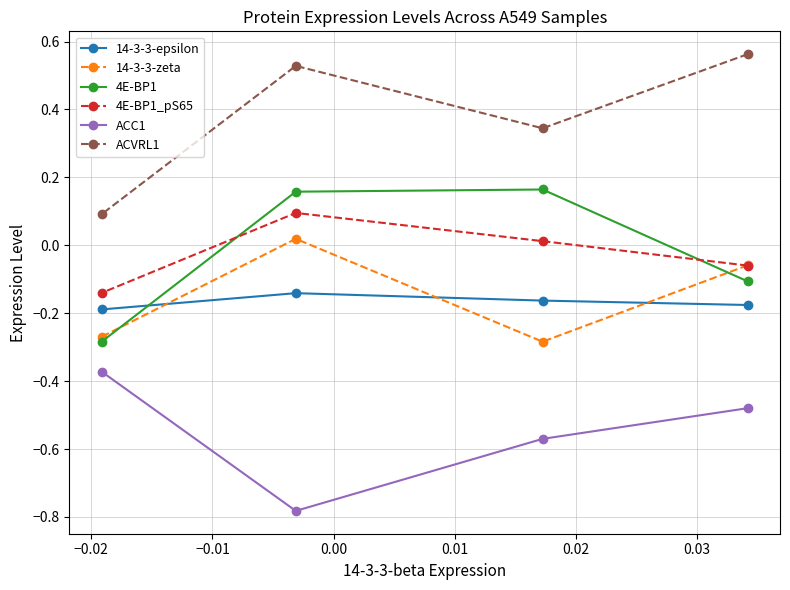

How many distinct data groups are displayed?

6